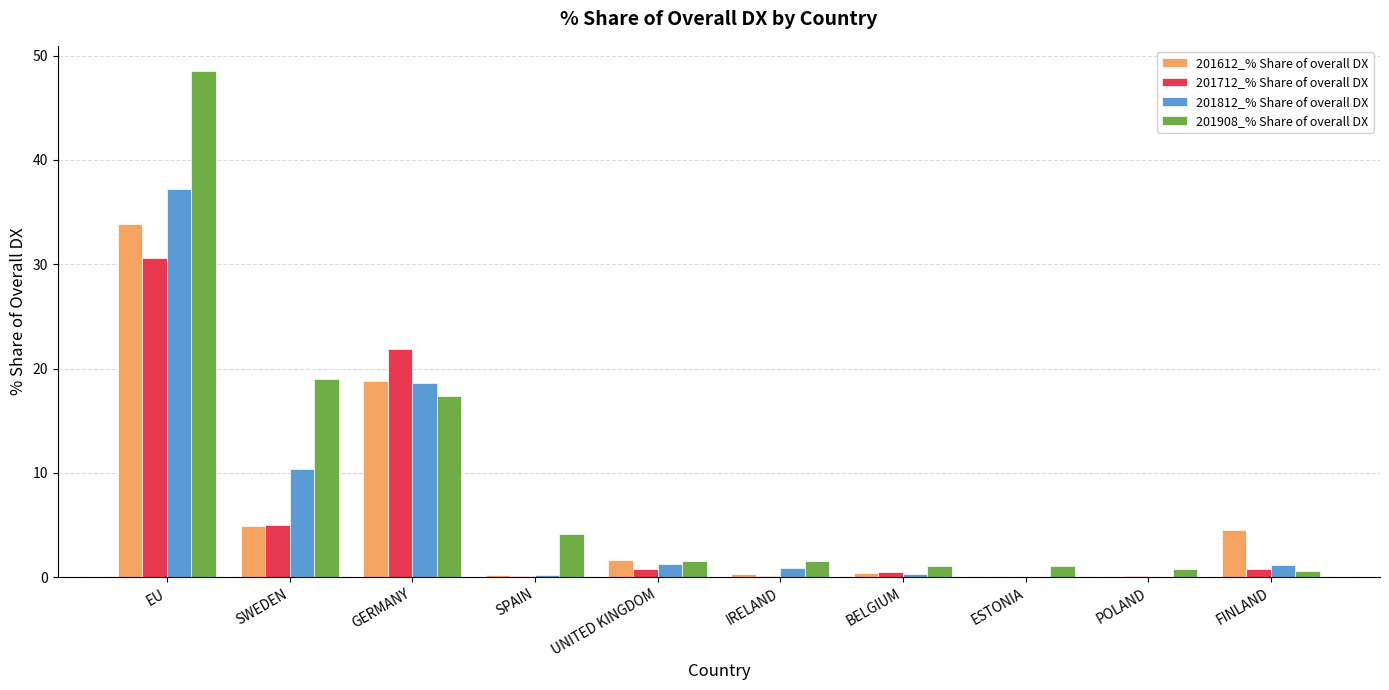

Count the number of data series in this chart.

4